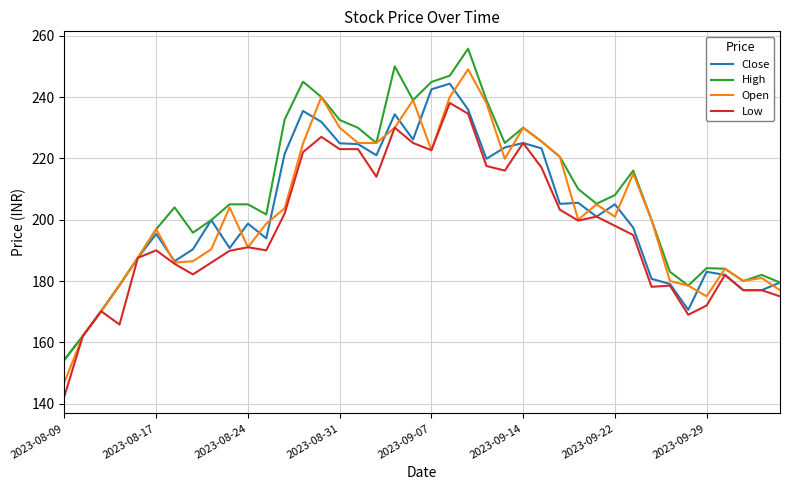

What is the highest value of the Open series?

249.0